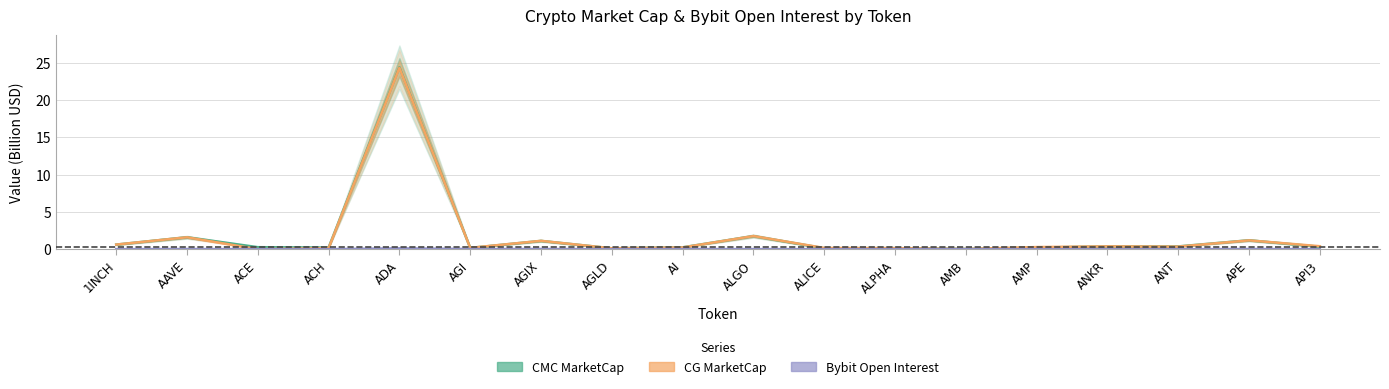

How many distinct data groups are displayed?

3